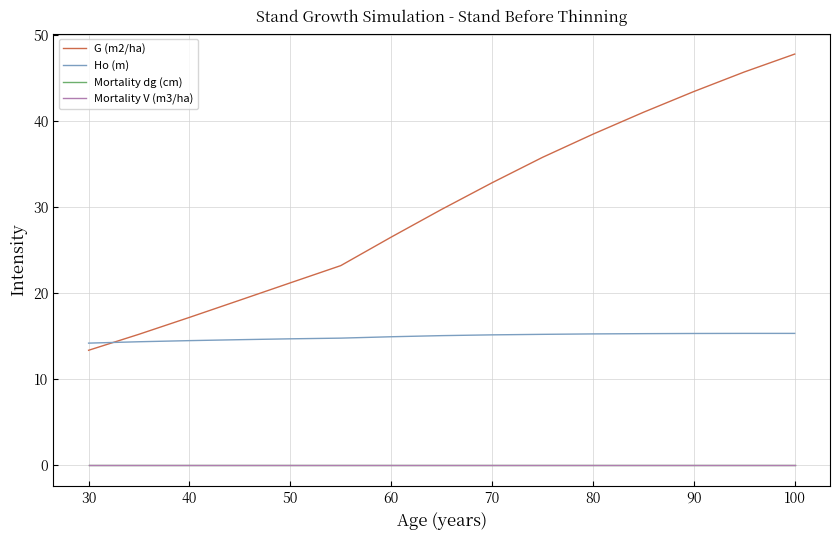

Is this an area chart (filled region under the line)?

No